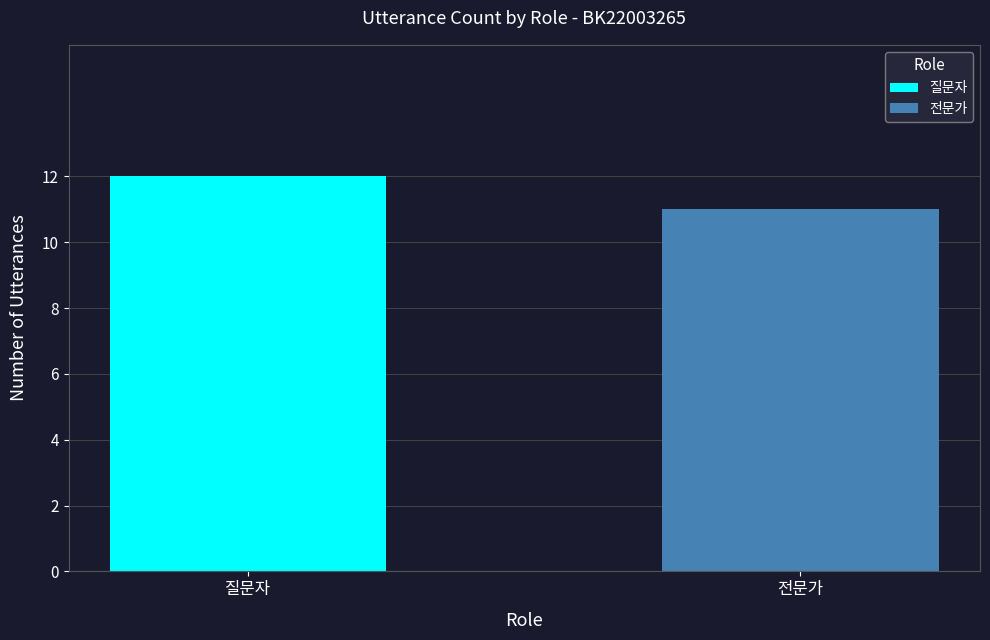

Which series has the largest range (max minus min)?

질문자